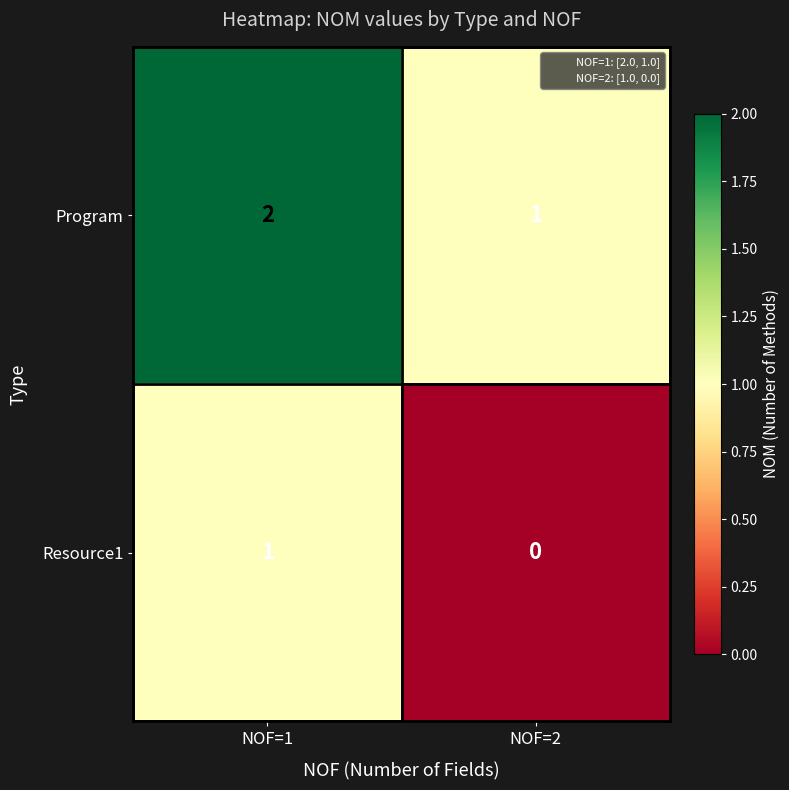

Where is Resource1 nearest to the value 0?

NOF=2